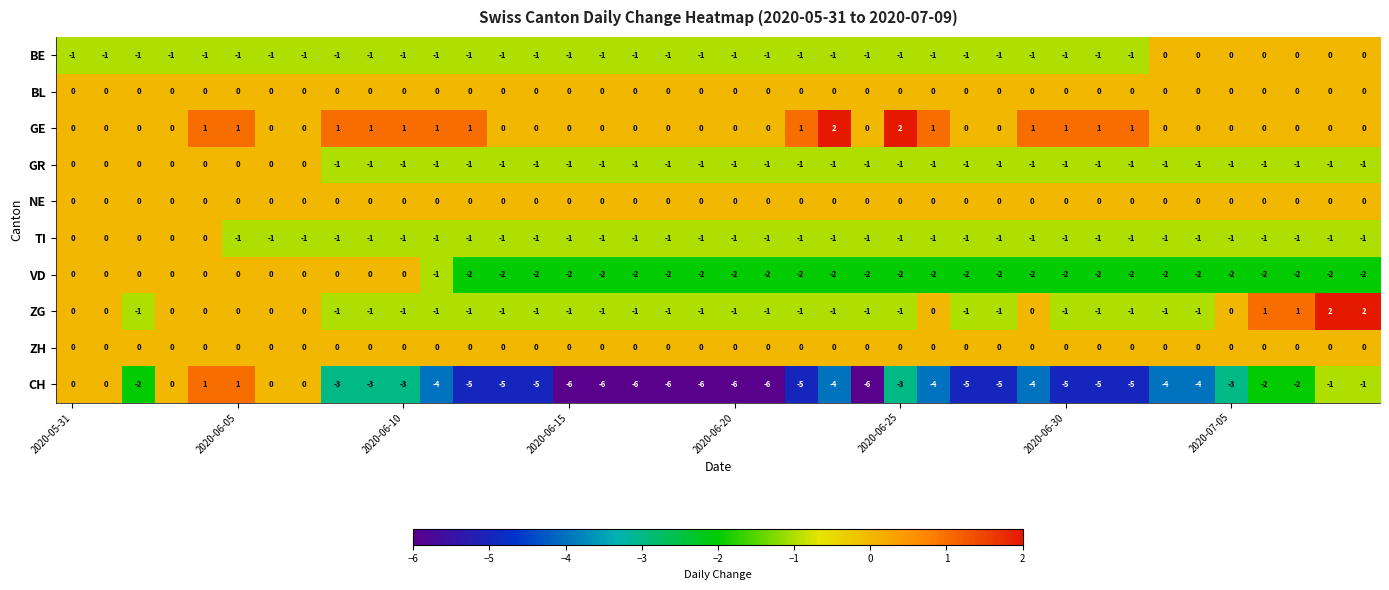

Which series has the widest spread of values?

CH